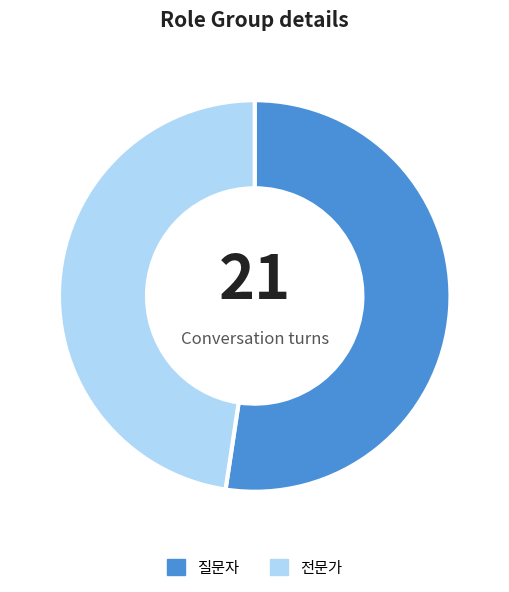

Approximately how many times larger is the value at 전문가 compared to 질문자?

0.9